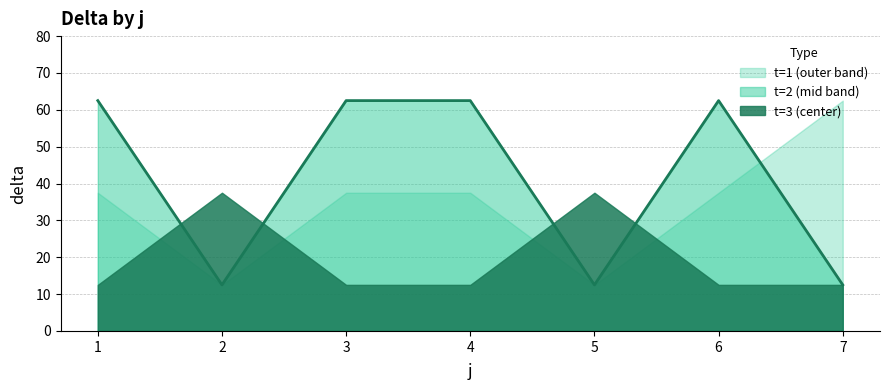

How many lines are shown in the chart?

1